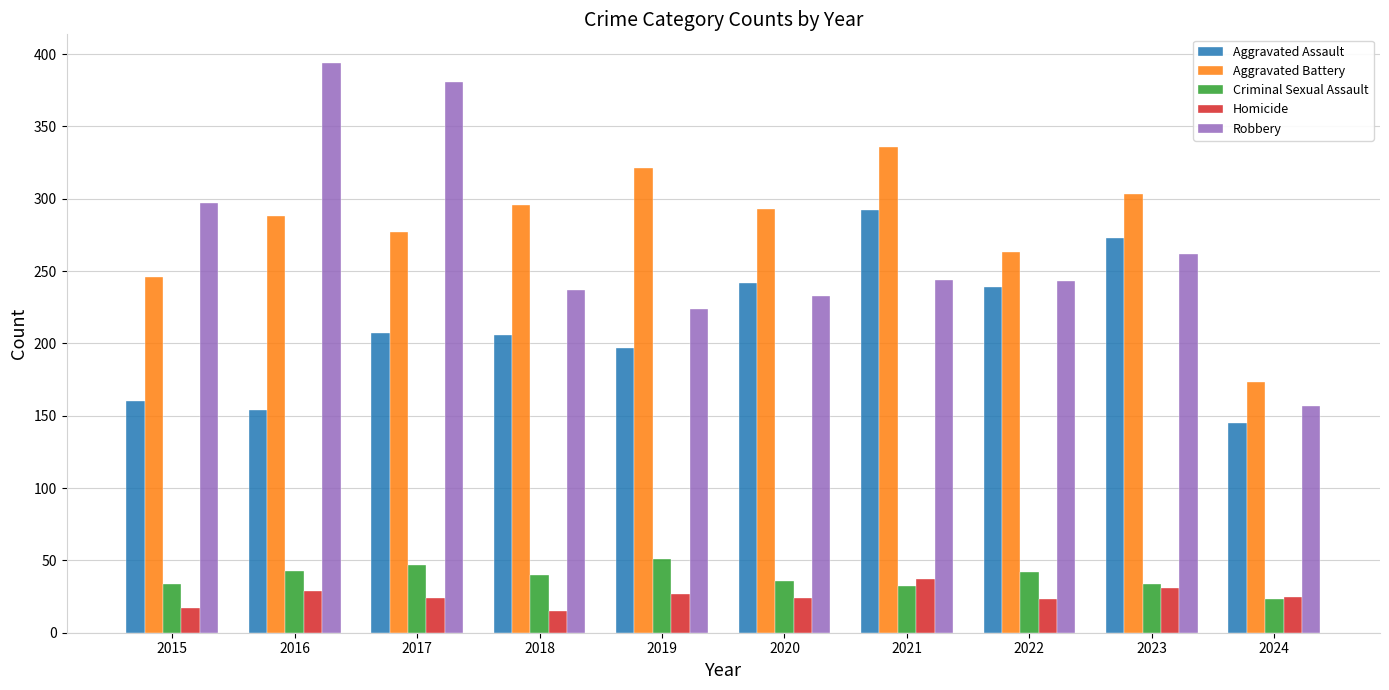

What are all the series names shown in the legend?

Aggravated Assault, Aggravated Battery, Criminal Sexual Assault, Homicide, Robbery